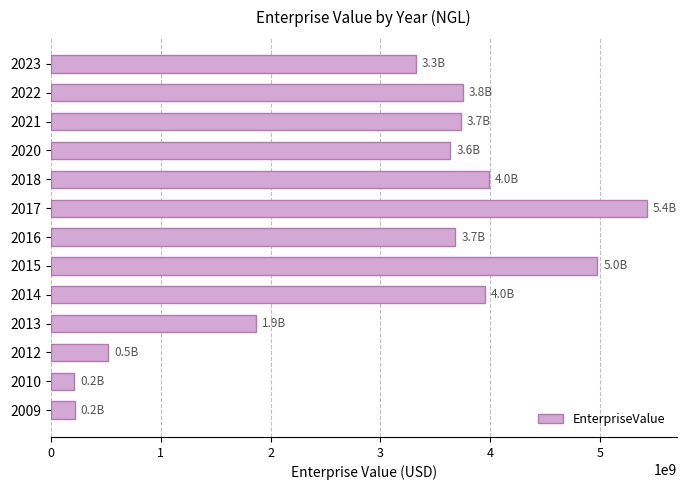

What is the change in value from 2009 to 2013?

+1654471813.9